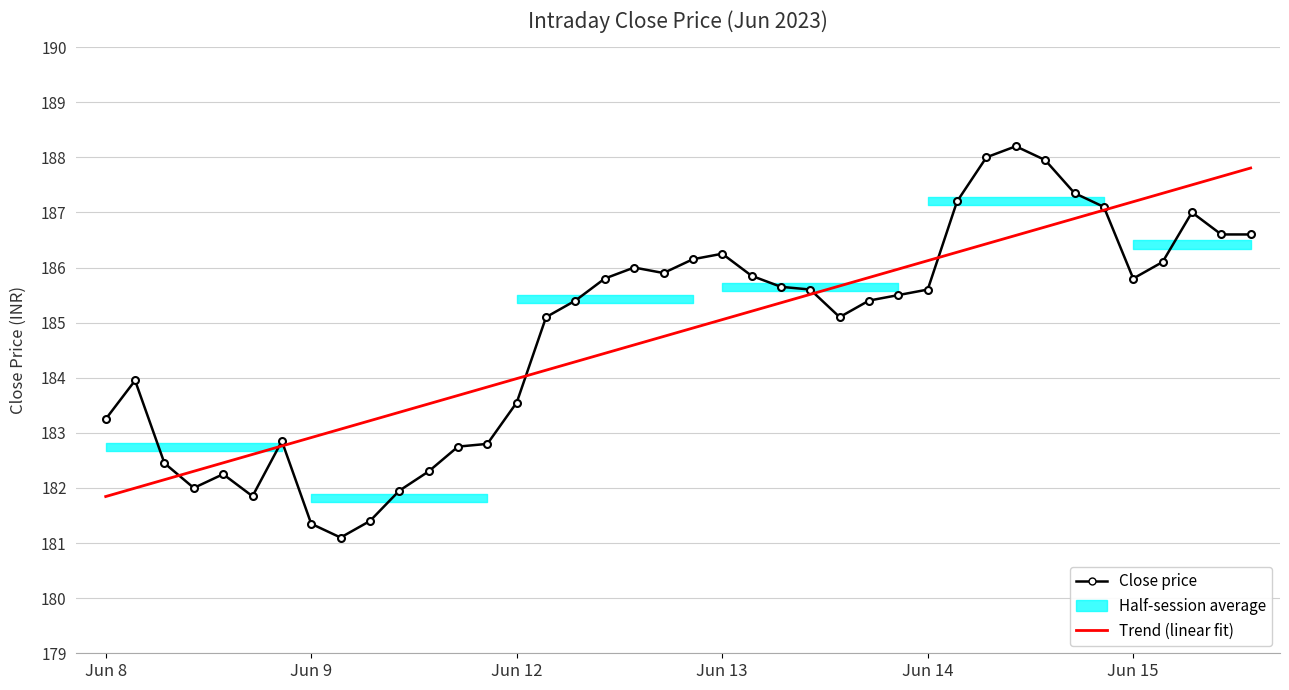

What is the greatest value displayed?

188.2